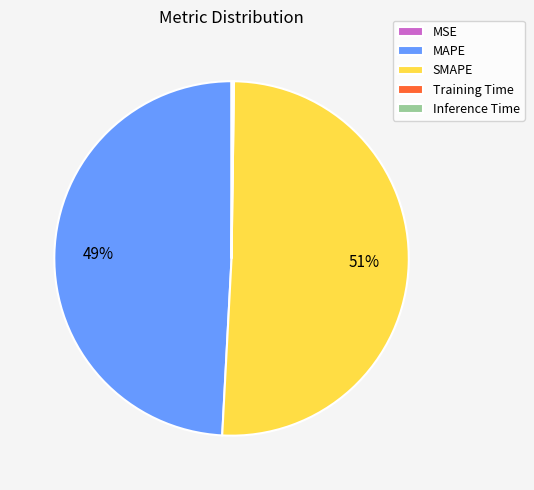

Is it true that MAPE is 41% of the pie?

False